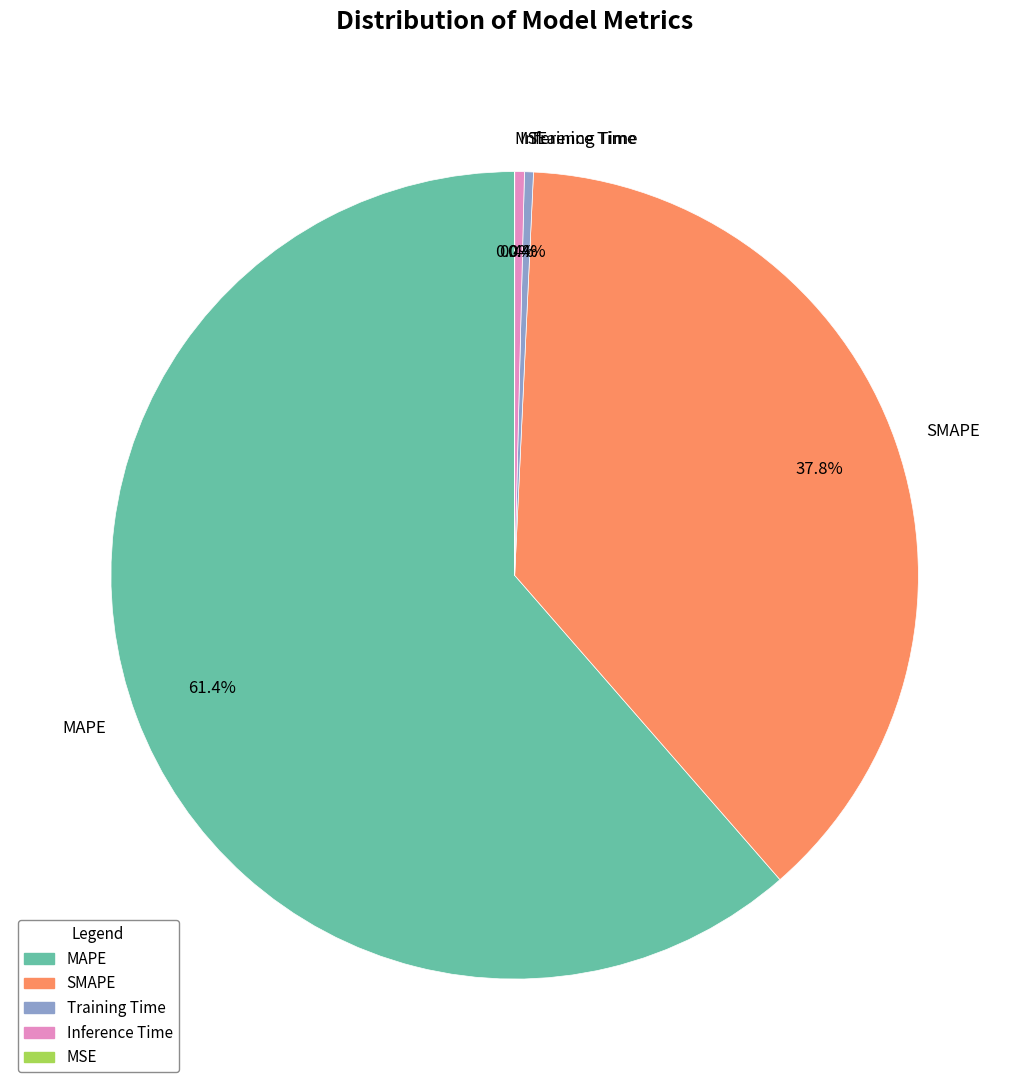

What is the largest slice in the pie chart?

MAPE